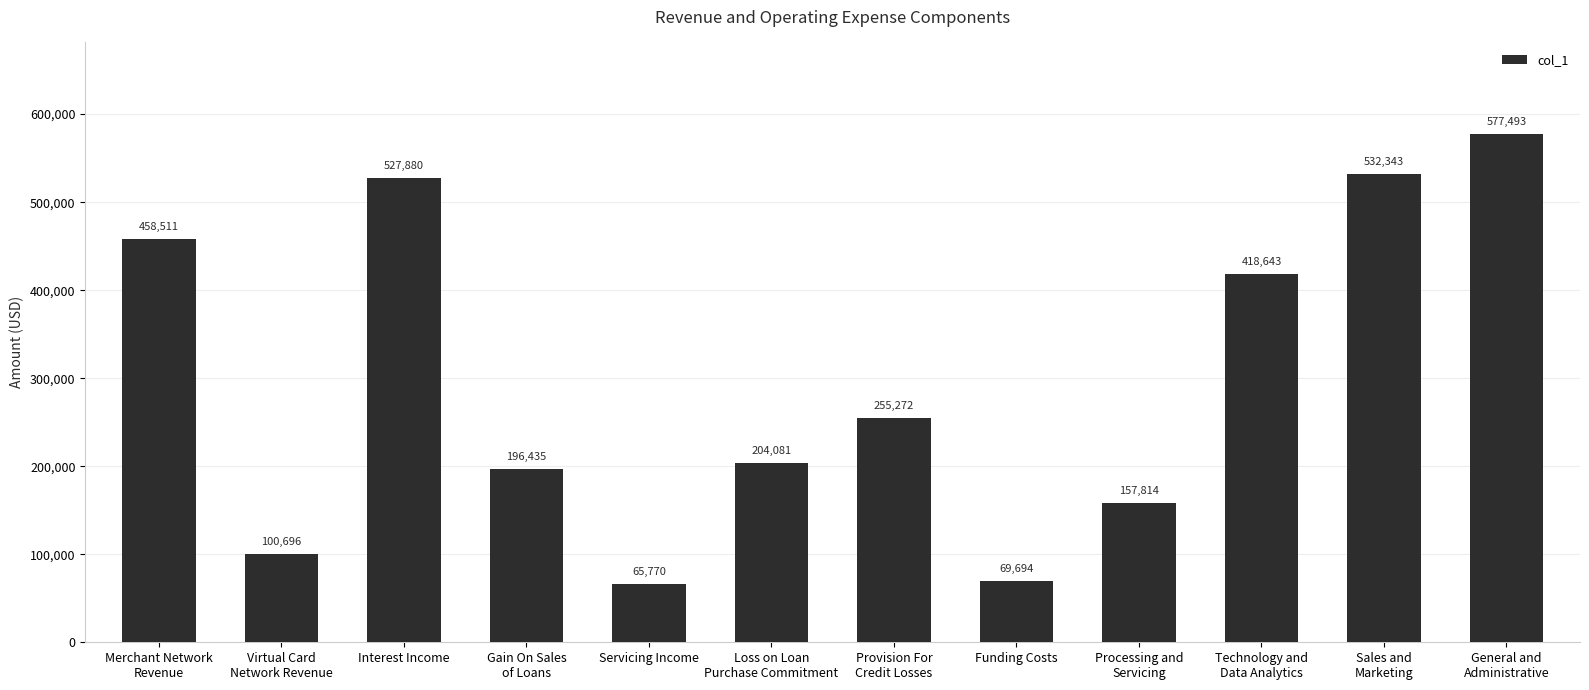

What is the change in value from Virtual Card
Network Revenue to Servicing Income?

-34926